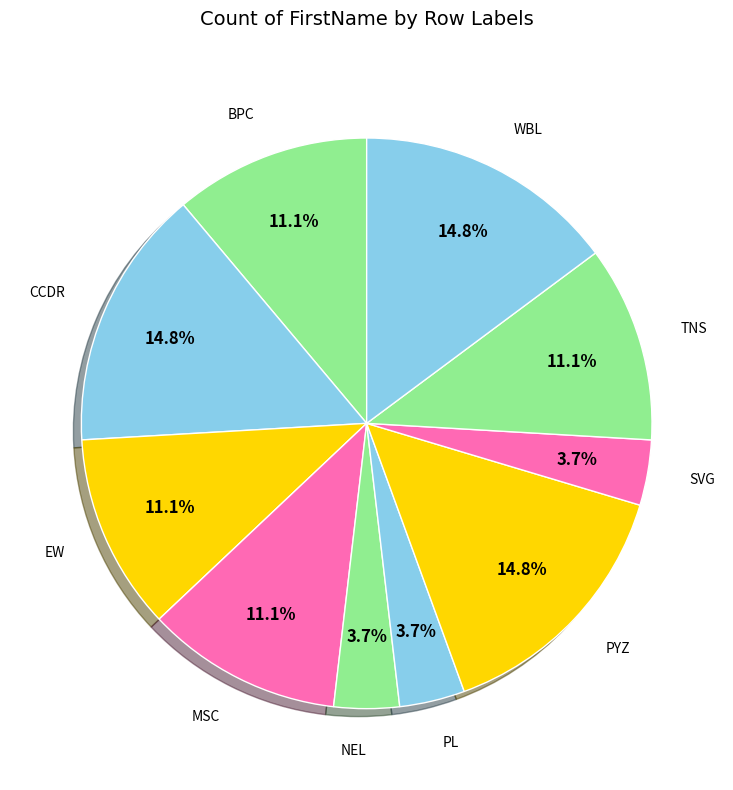

What is the ratio of the value at TNS to the value at BPC?

1.0